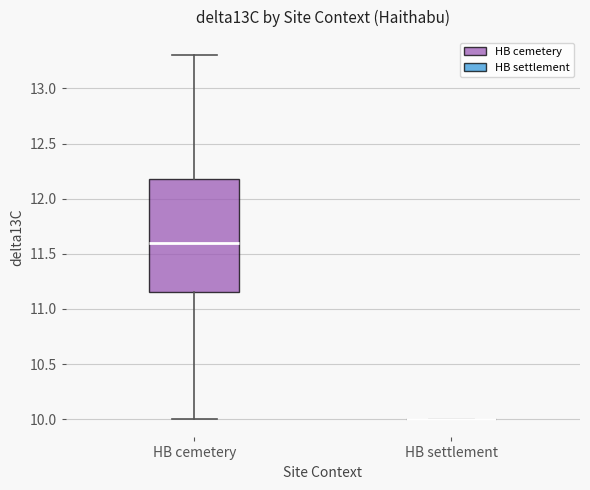

Reading left to right, read every box against the y-axis: the position of its median line, the range the box covers, and the ends of its whiskers. The values are not printed on the chart, so give them approximately, as read against the axis.

HB cemetery: median 11.60, box 11.15 to 12.20, whiskers 10.00 to 13.30
HB settlement: box collapsed to a line at 10.00, whiskers 10.00 to 10.00